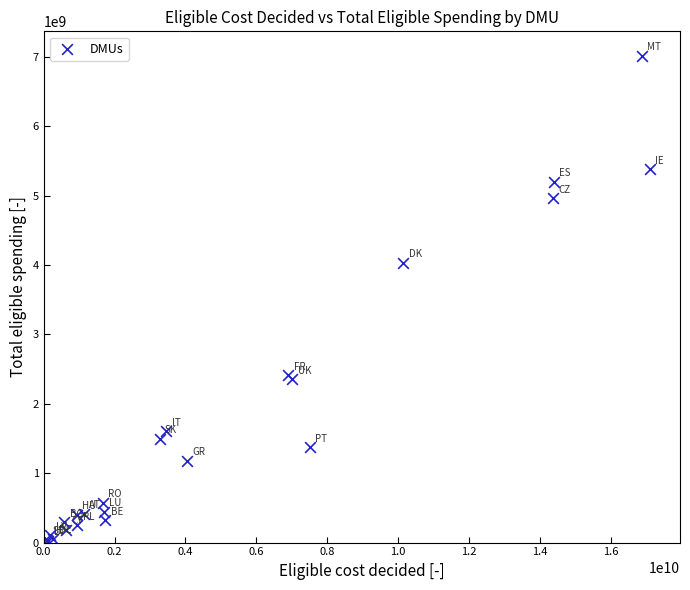

What Y value in the scatter plot is closest to 3522573271?

4032596628.0